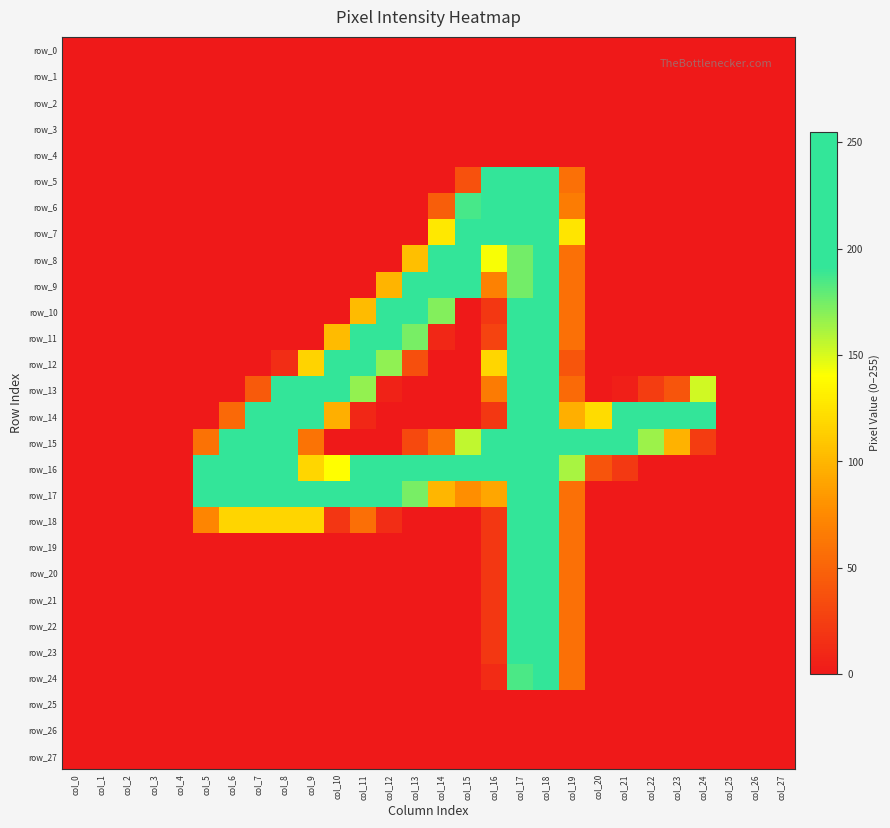

Which series changed the most between col_2 and col_24?

row_14